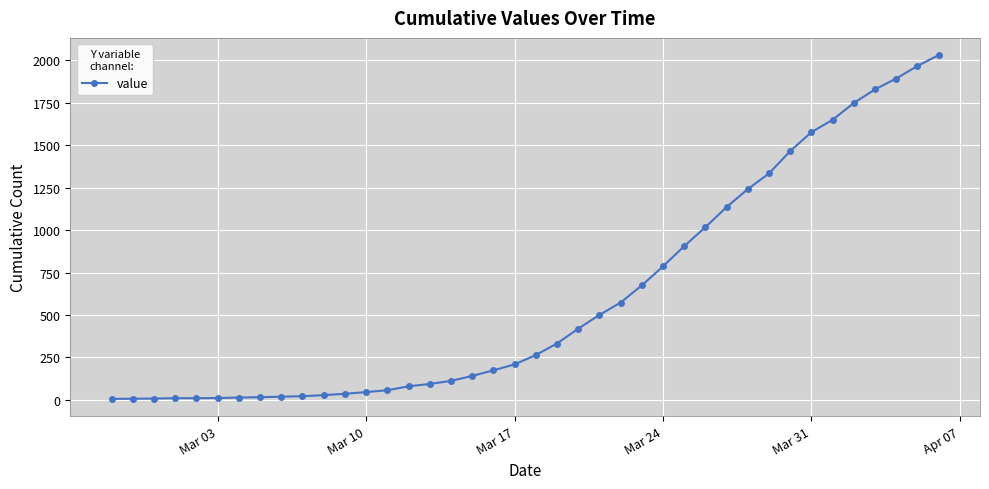

What is the greatest value displayed?

2030